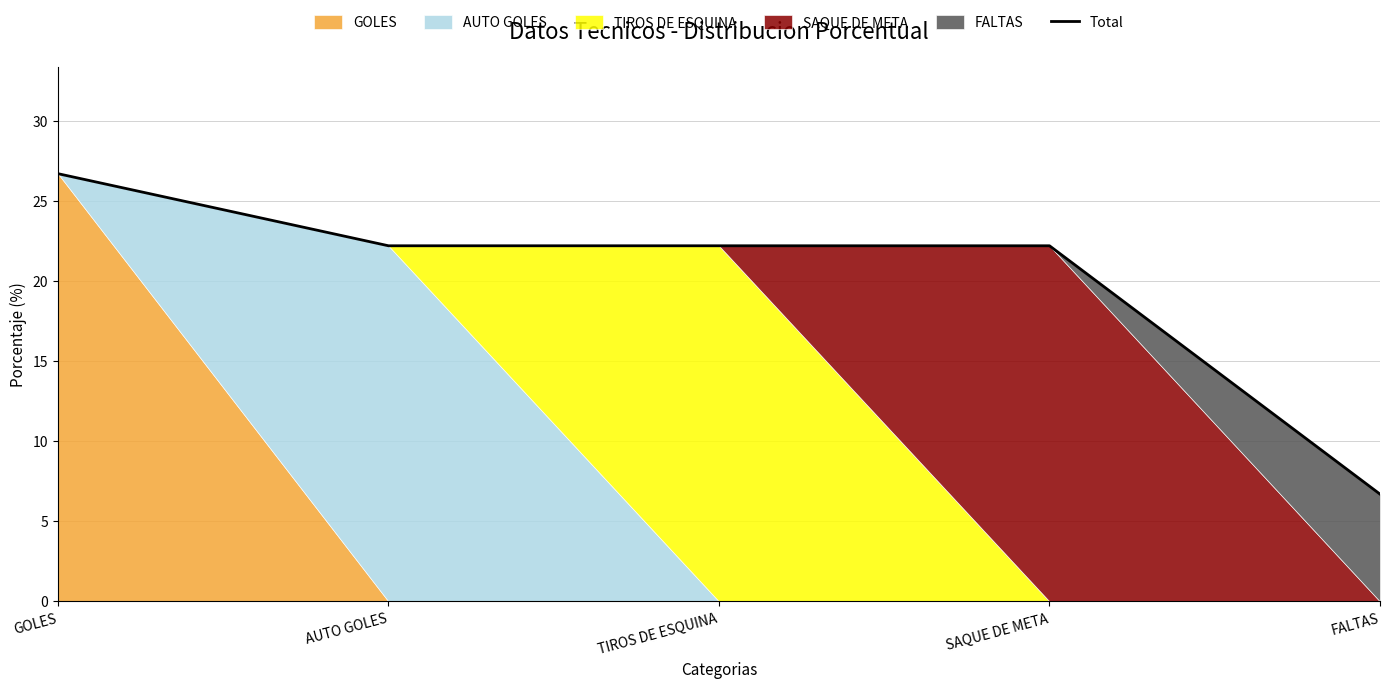

List the labels in order of value, smallest first.

FALTAS, AUTO GOLES, TIROS DE ESQUINA, SAQUE DE META, GOLES